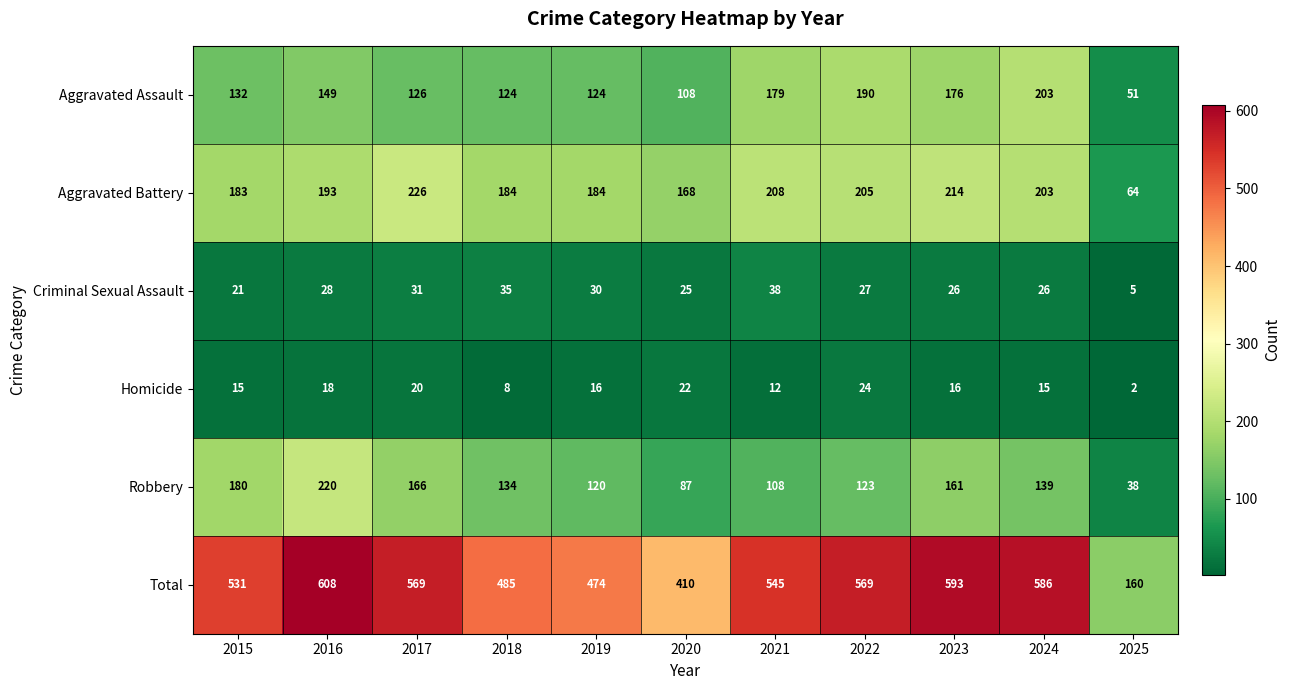

At which category does the chart reach its minimum across all series?

2025